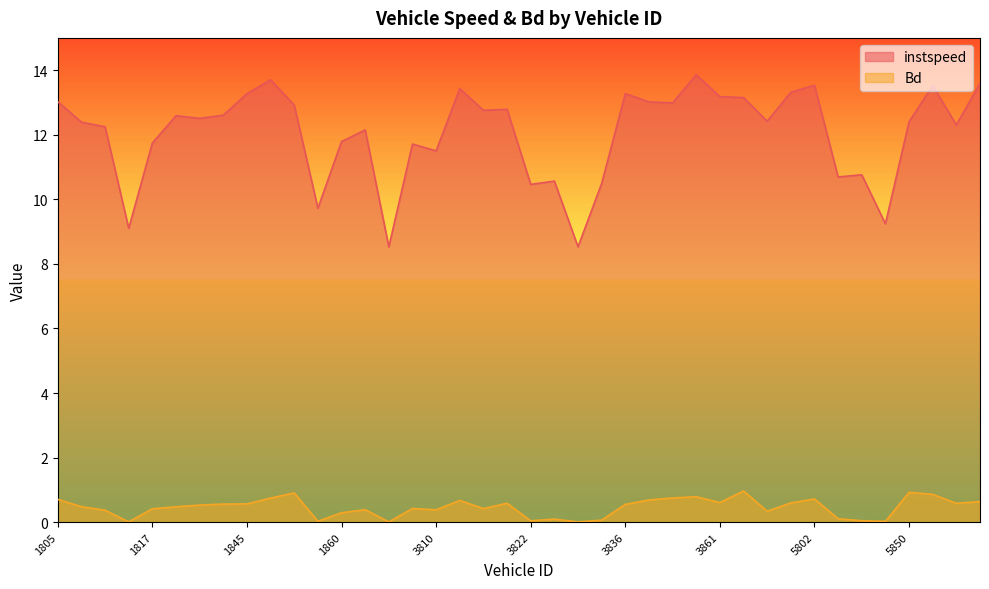

At how many categories does at least one series exceed 7?

40